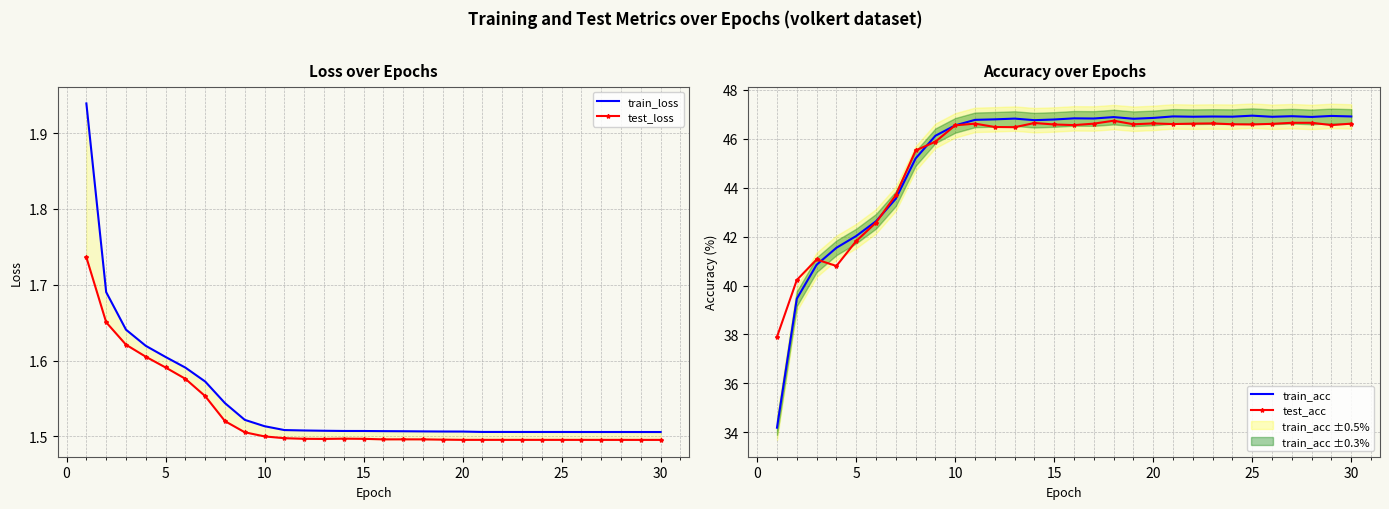

True or false: train_acc has a value of 24.7 at 15.

False